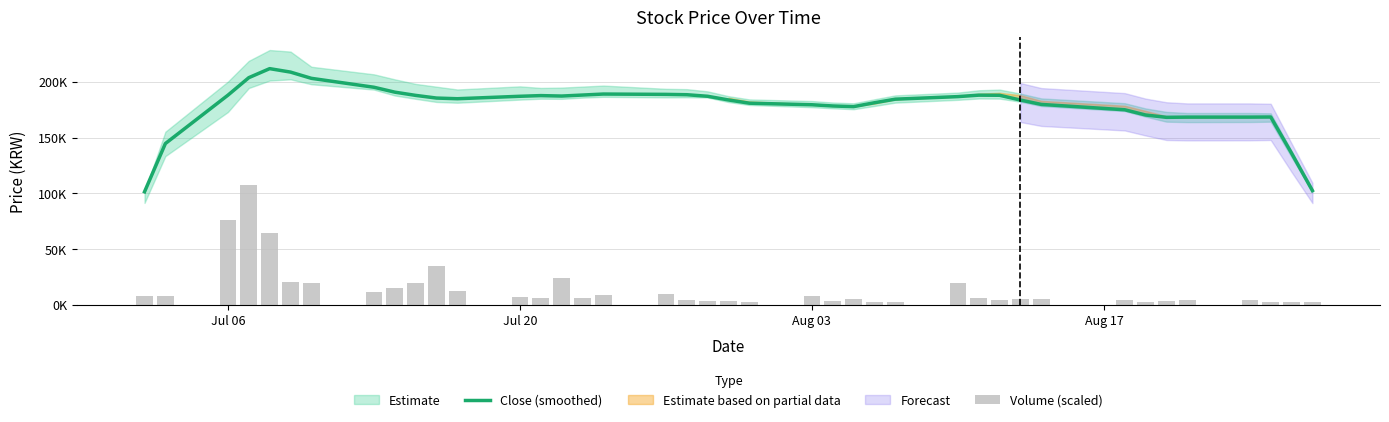

At how many categories does at least one series exceed 174851?

31